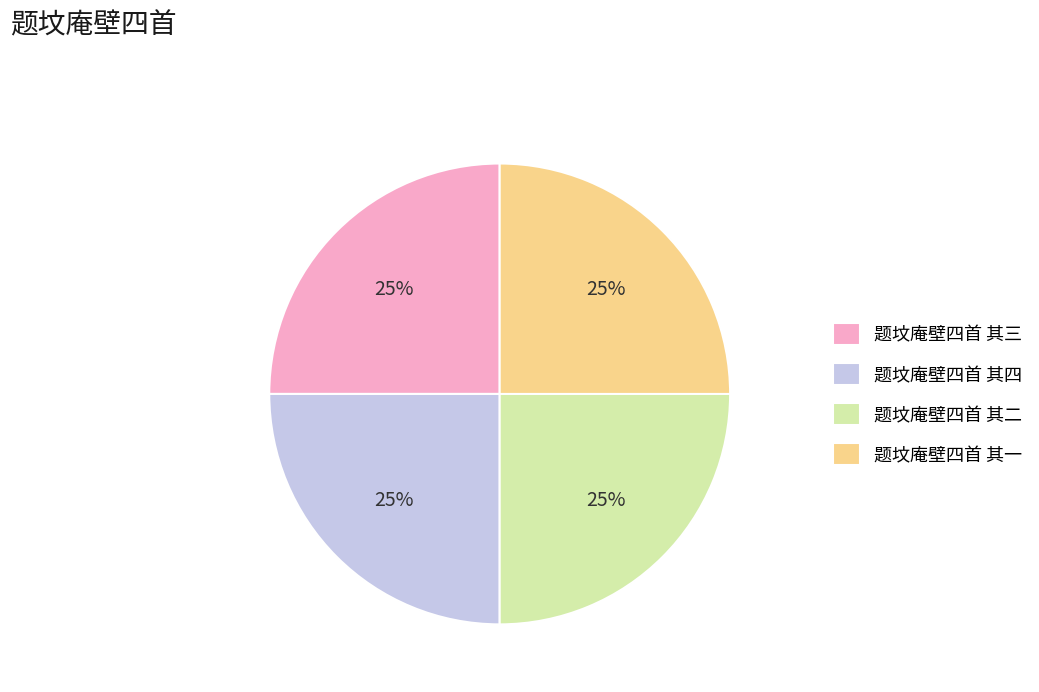

To the nearest percent, what is the average slice percentage?

25%